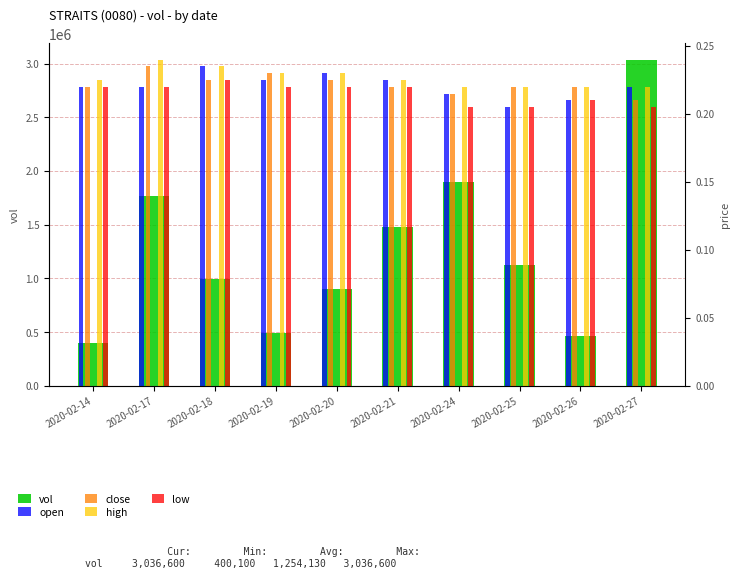

Reading right to left, list all the values displayed in this chart.

vol: 2020-02-27=3036600.0	2020-02-26=463400.0	2020-02-25=1120800.0	2020-02-24=1896200.0	2020-02-21=1474200.0	2020-02-20=898000.0	2020-02-19=488000.0	2020-02-18=992600.0	2020-02-17=1771400.0	2020-02-14=400100.0
open: 2020-02-27=0.2	2020-02-26=0.2	2020-02-25=0.2	2020-02-24=0.2	2020-02-21=0.2	2020-02-20=0.2	2020-02-19=0.2	2020-02-18=0.2	2020-02-17=0.2	2020-02-14=0.2
close: 2020-02-27=0.2	2020-02-26=0.2	2020-02-25=0.2	2020-02-24=0.2	2020-02-21=0.2	2020-02-20=0.2	2020-02-19=0.2	2020-02-18=0.2	2020-02-17=0.2	2020-02-14=0.2
high: 2020-02-27=0.2	2020-02-26=0.2	2020-02-25=0.2	2020-02-24=0.2	2020-02-21=0.2	2020-02-20=0.2	2020-02-19=0.2	2020-02-18=0.2	2020-02-17=0.2	2020-02-14=0.2
low: 2020-02-27=0.2	2020-02-26=0.2	2020-02-25=0.2	2020-02-24=0.2	2020-02-21=0.2	2020-02-20=0.2	2020-02-19=0.2	2020-02-18=0.2	2020-02-17=0.2	2020-02-14=0.2